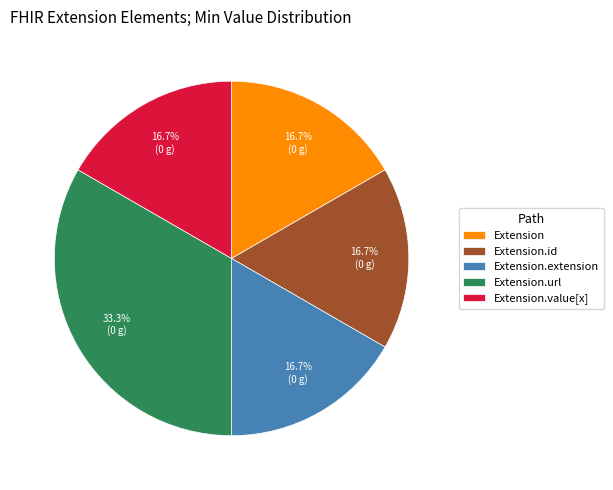

Approximately how many times larger is the value at Extension.value[x] compared to Extension.extension?

1.0